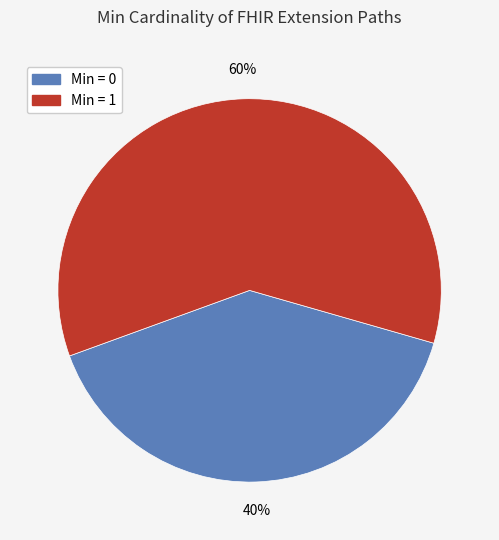

Is there any slice that represents more than half of the pie?

Yes